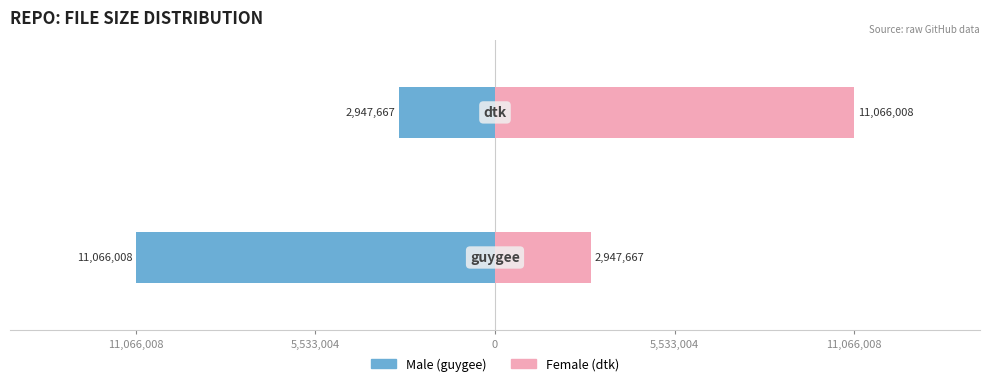

What is the label of the 2nd bar from the right?

11,066,008